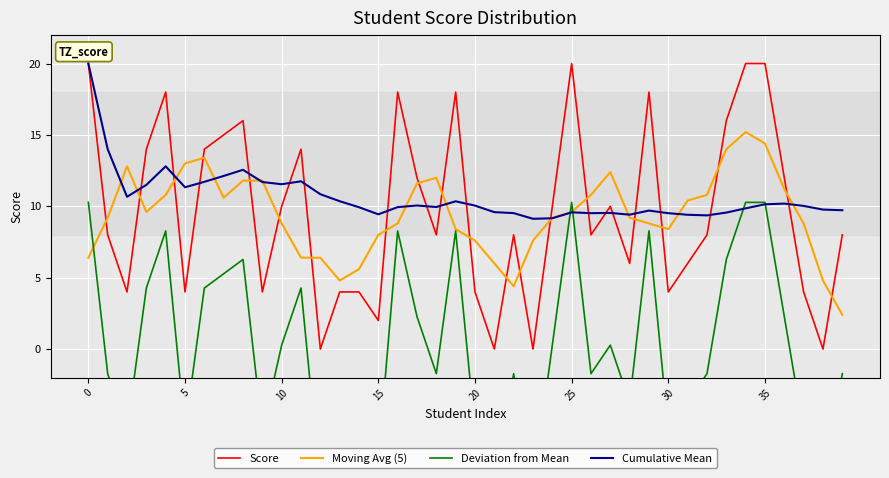

At which label is Moving Avg (5) closest to 8?

15